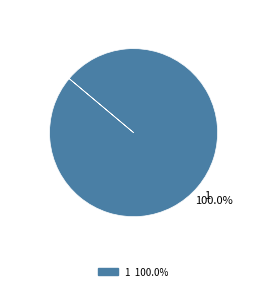

Does any single category account for the majority?

Yes